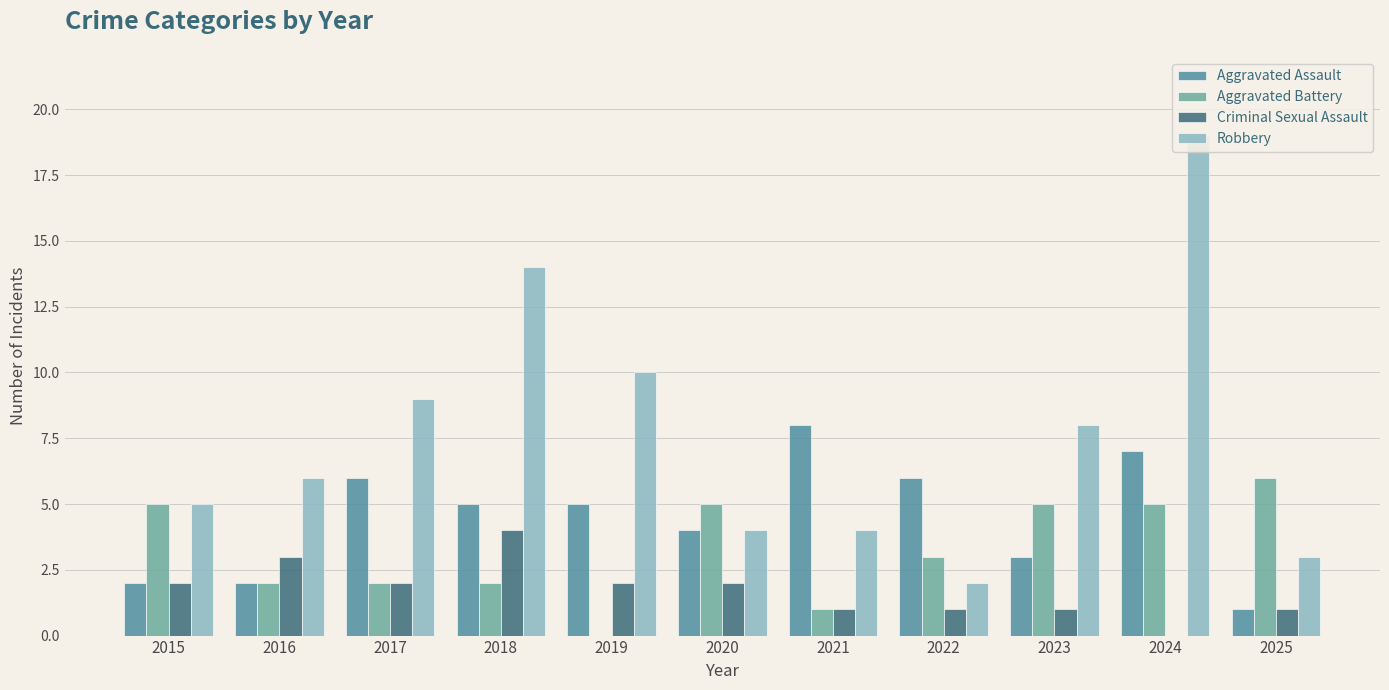

List the series in order of their overall mean, lowest first.

Criminal Sexual Assault, Aggravated Battery, Aggravated Assault, Robbery